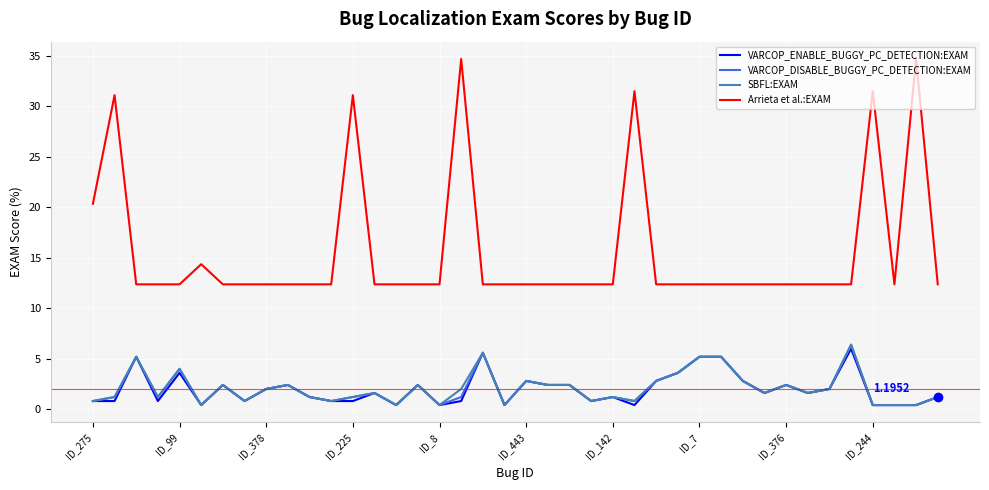

Which series has the widest spread of values?

Arrieta et al.:EXAM